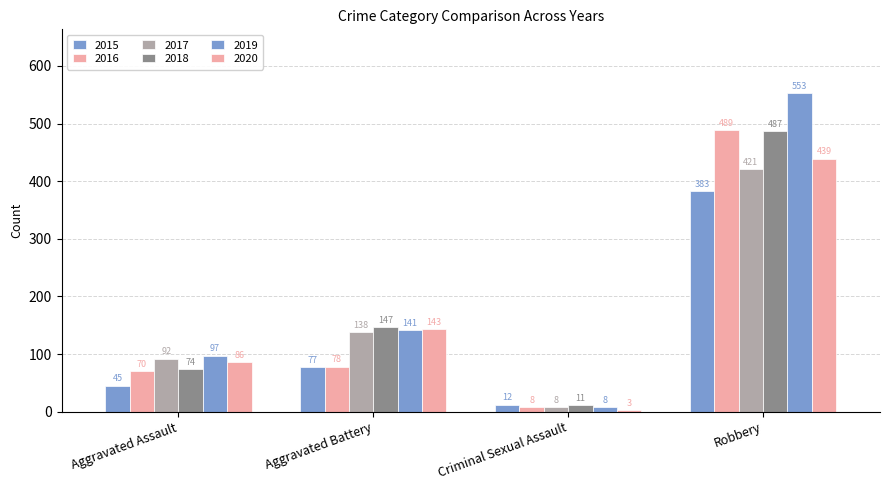

Does the chart contain any negative values?

No